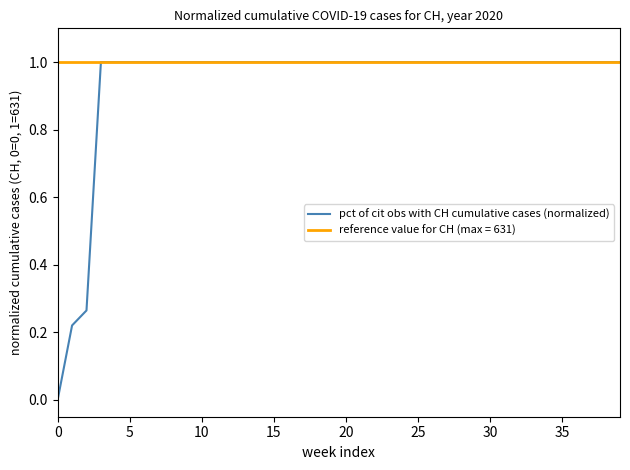

What is the maximum value shown in the chart?

1.0